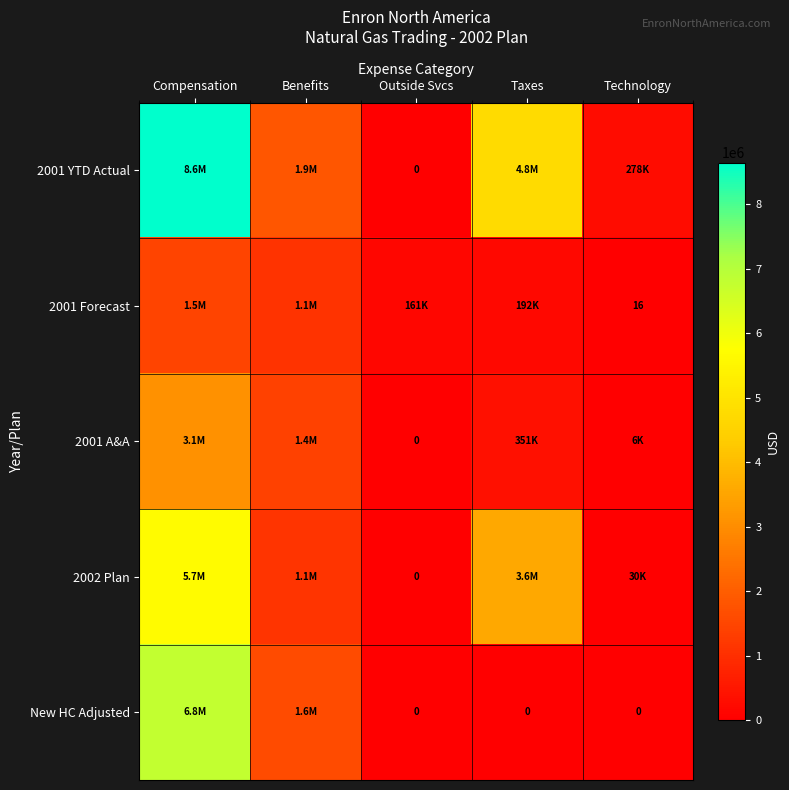

List the labels in order of 2002 Plan value, smallest first.

Outside Svcs, Technology, Benefits, Taxes, Compensation